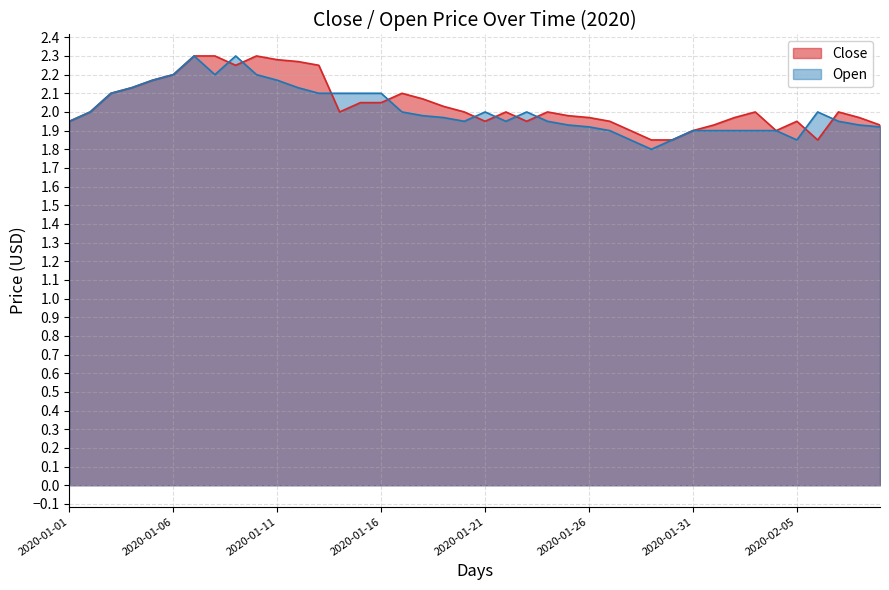

Rank the categories by Open value from highest to lowest.

2020-01-07, 2020-01-09, 2020-01-06, 2020-01-08, 2020-01-10, 2020-01-05, 2020-01-11, 2020-01-04, 2020-01-12, 2020-01-03, 2020-01-13, 2020-01-14, 2020-01-15, 2020-01-16, 2020-01-02, 2020-01-17, 2020-01-21, 2020-01-23, 2020-02-06, 2020-01-18, 2020-01-19, 2020-01-01, 2020-01-20, 2020-01-22, 2020-01-24, 2020-02-07, 2020-01-25, 2020-02-08, 2020-01-26, 2020-02-09, 2020-01-27, 2020-01-31, 2020-02-01, 2020-02-02, 2020-02-03, 2020-02-04, 2020-01-28, 2020-01-30, 2020-02-05, 2020-01-29